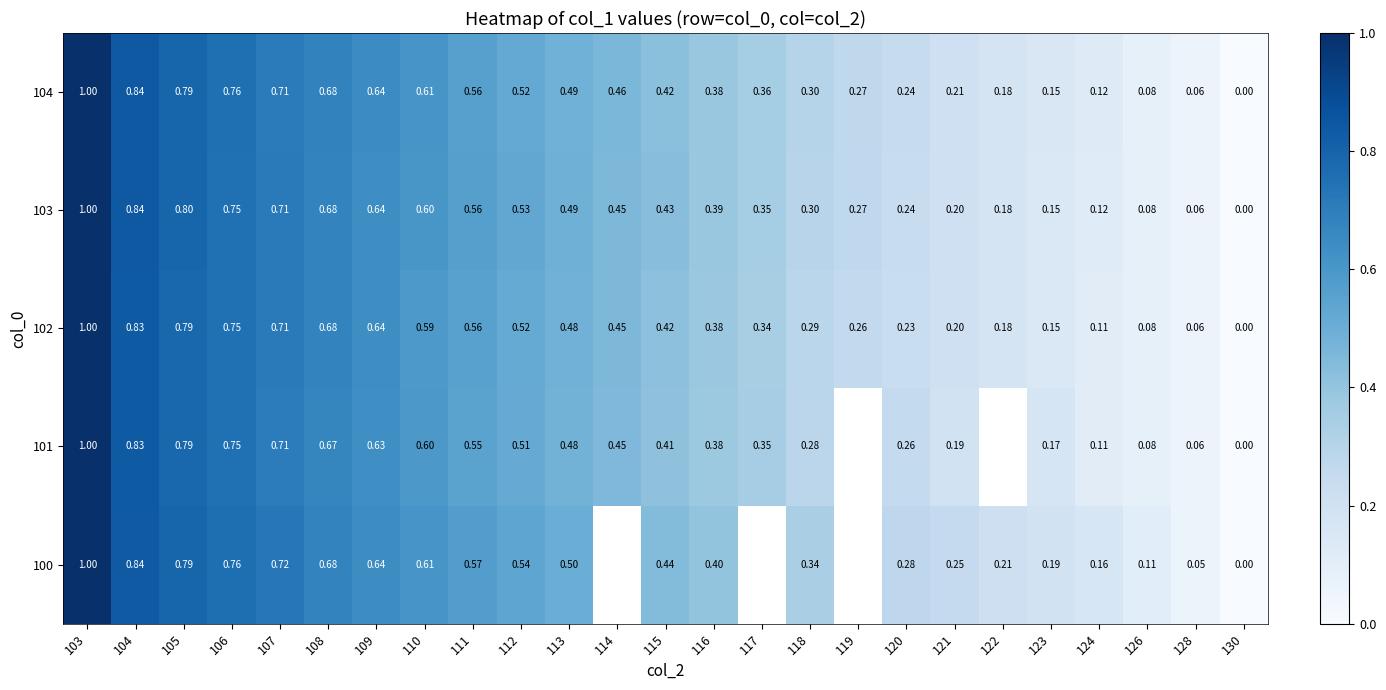

At how many categories does at least one series exceed 0?

24